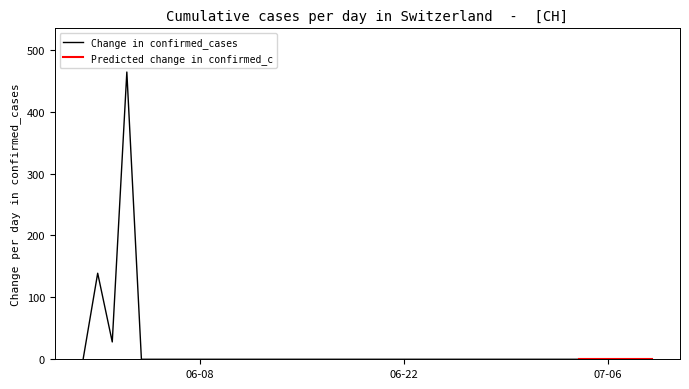

What is the highest value of the Change in confirmed_cases series?

464